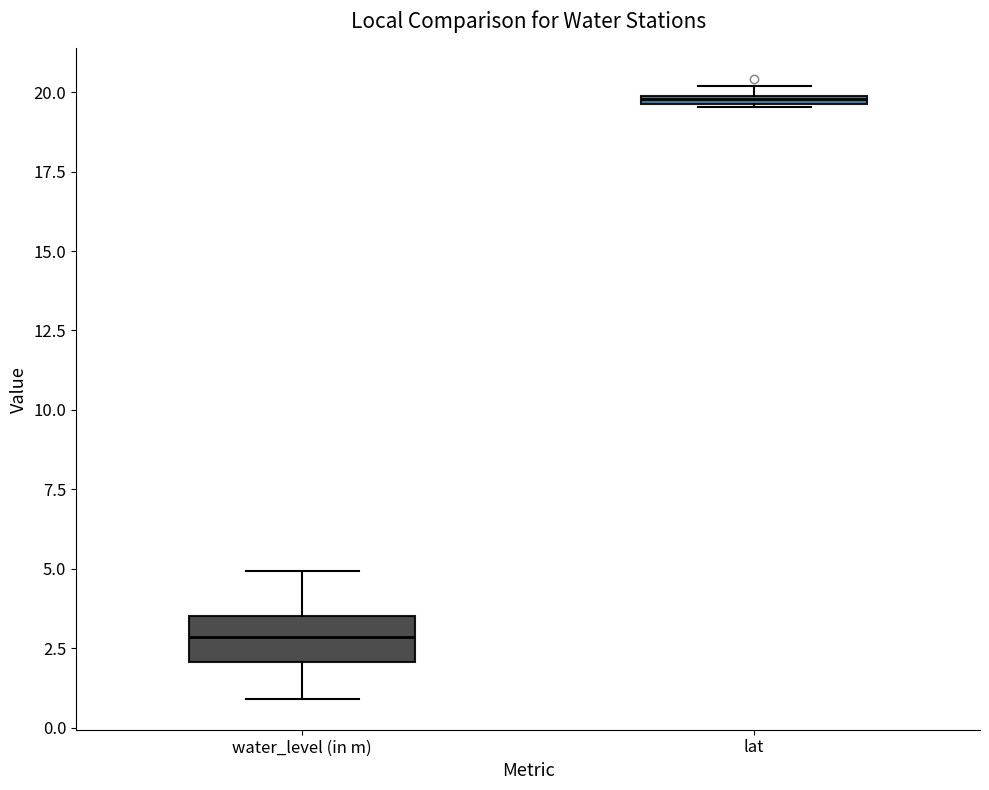

Which box's median line is the lowest?

water_level (in m)